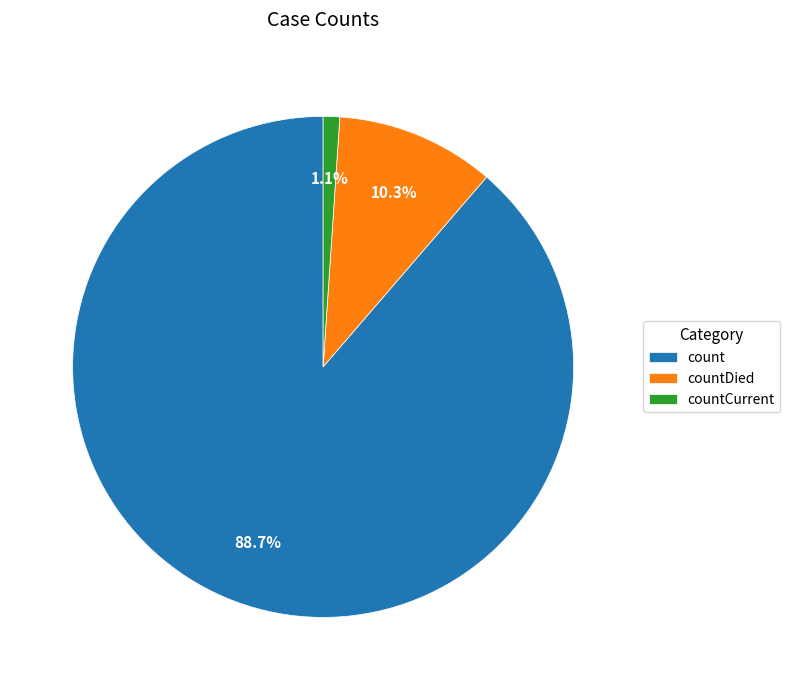

What is the ratio of the value at countDied to the value at count?

0.1